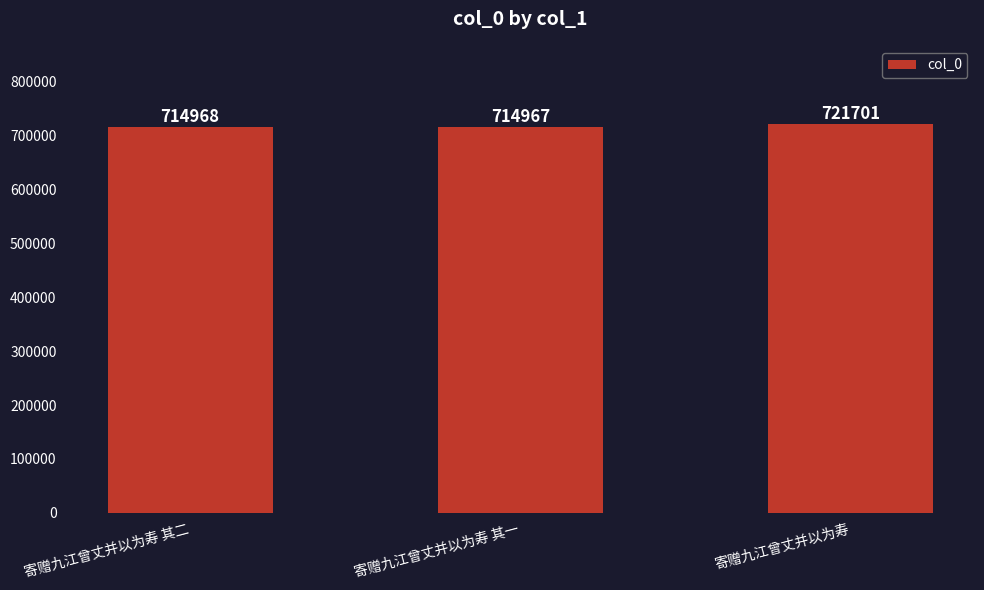

The value at 寄赠九江曾丈并以为寿 is 148119. True or false?

False